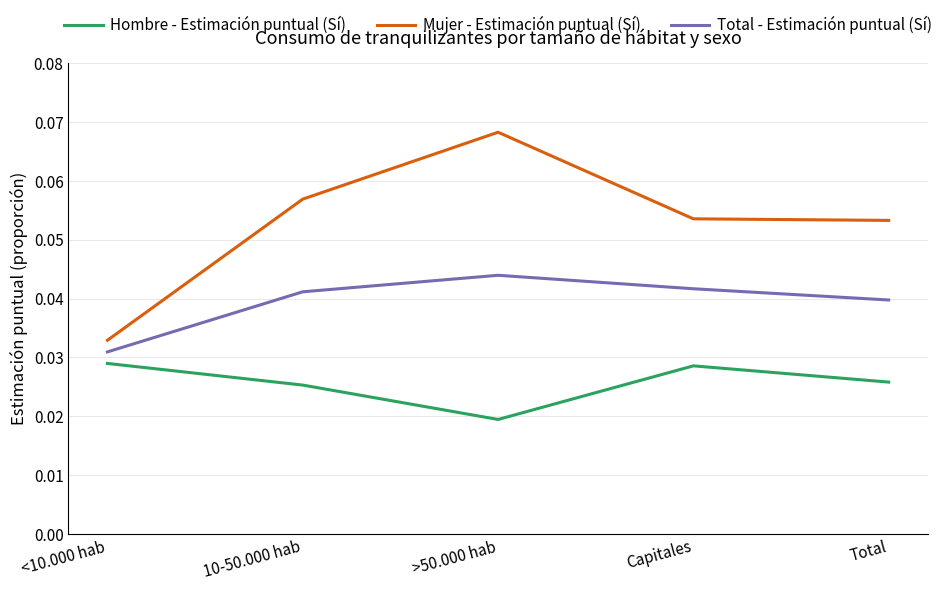

True or false: Total - Estimación puntual (Sí) and Hombre - Estimación puntual (Sí) intersect in this chart.

False